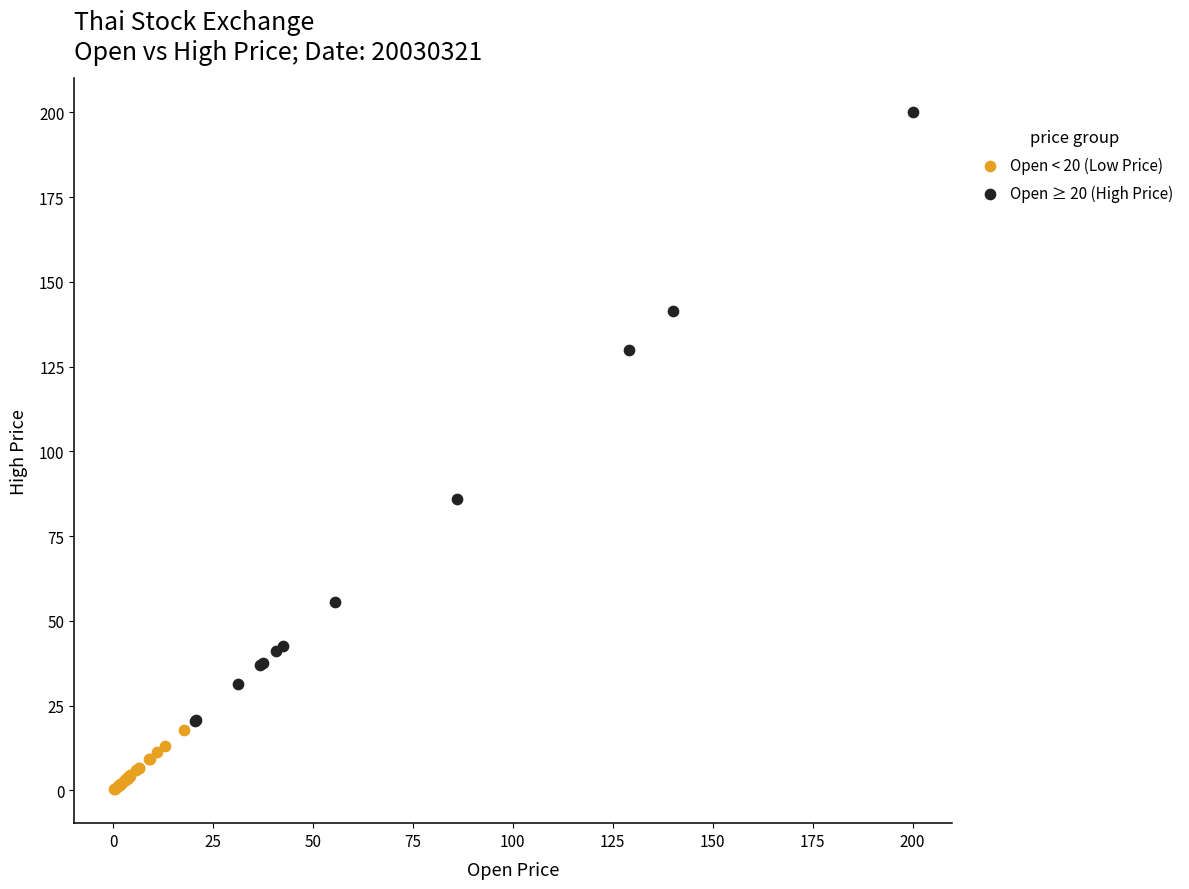

Which series contains the highest Y value?

Open ≥ 20 (High Price)